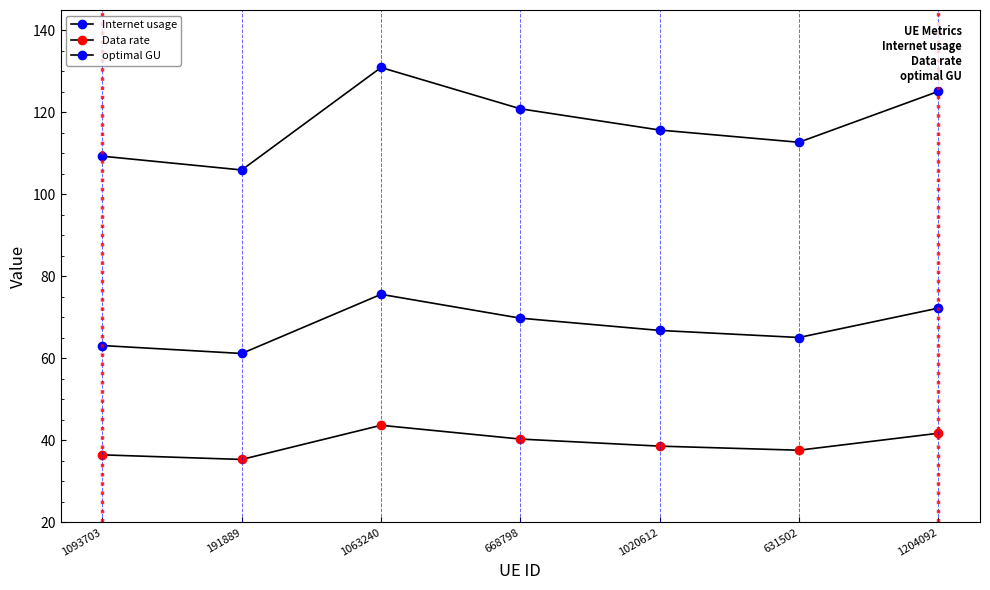

Does the chart have visible grid lines?

No